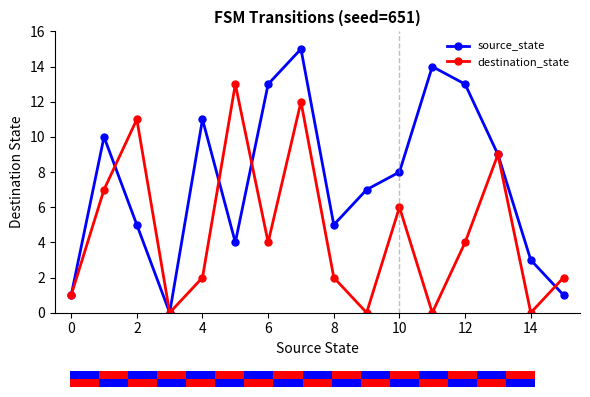

Which series has the largest total across all categories?

source_state